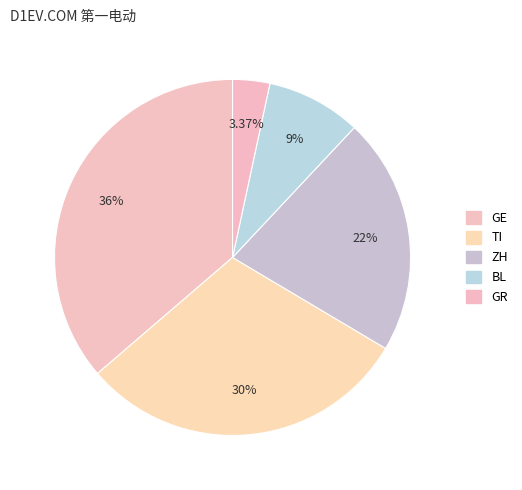

How many segments does this pie chart have?

5